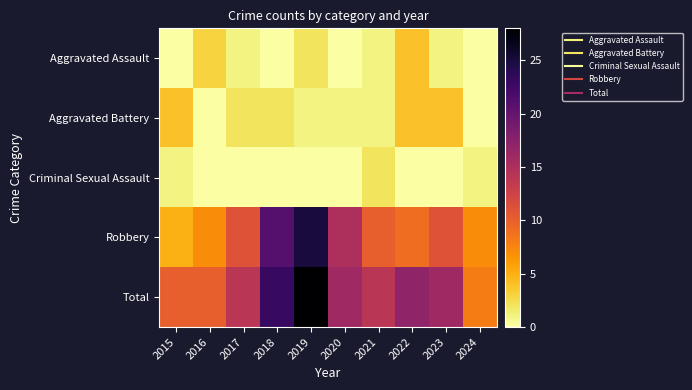

At 2022, list the series in order from largest to smallest.

Total, Robbery, Aggravated Assault, Aggravated Battery, Criminal Sexual Assault